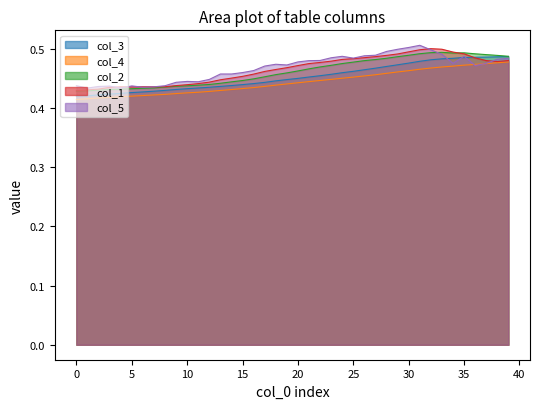

How many intersections are there between col_5 and col_4?

2